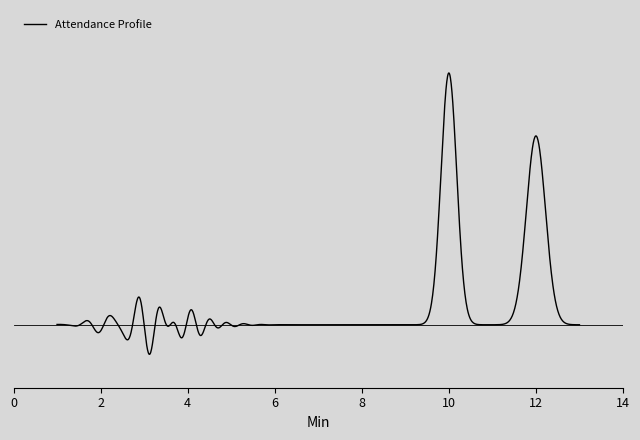

Does the chart display data point markers on the line(s)?

No